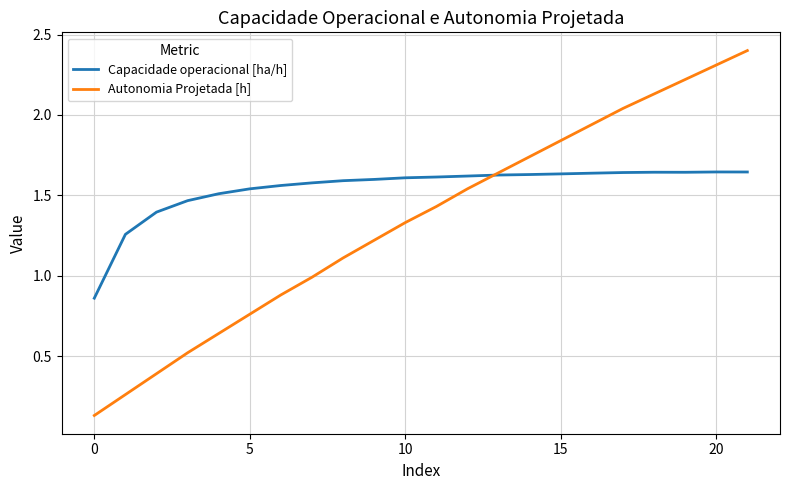

Rank the series by their maximum value, from highest to lowest.

Autonomia Projetada [h], Capacidade operacional [ha/h]